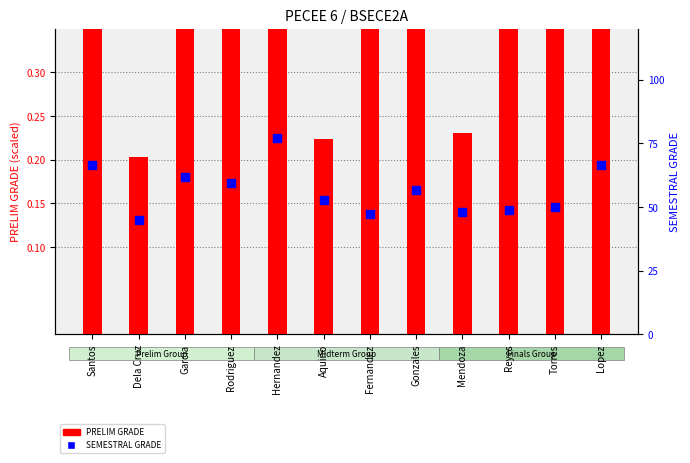

Is the value of SEMESTRAL GRADE at Mendoza greater than the value of PRELIM GRADE at Aquino?

Yes